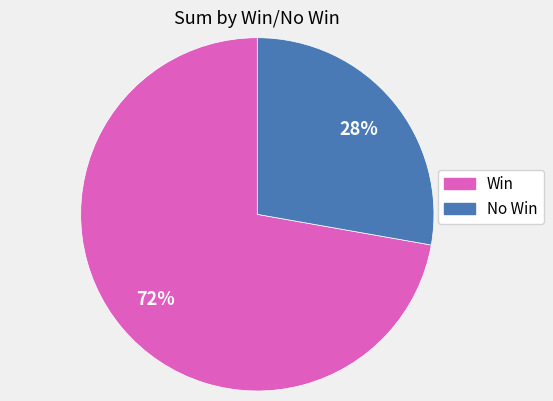

Is there any slice that represents more than half of the pie?

Yes